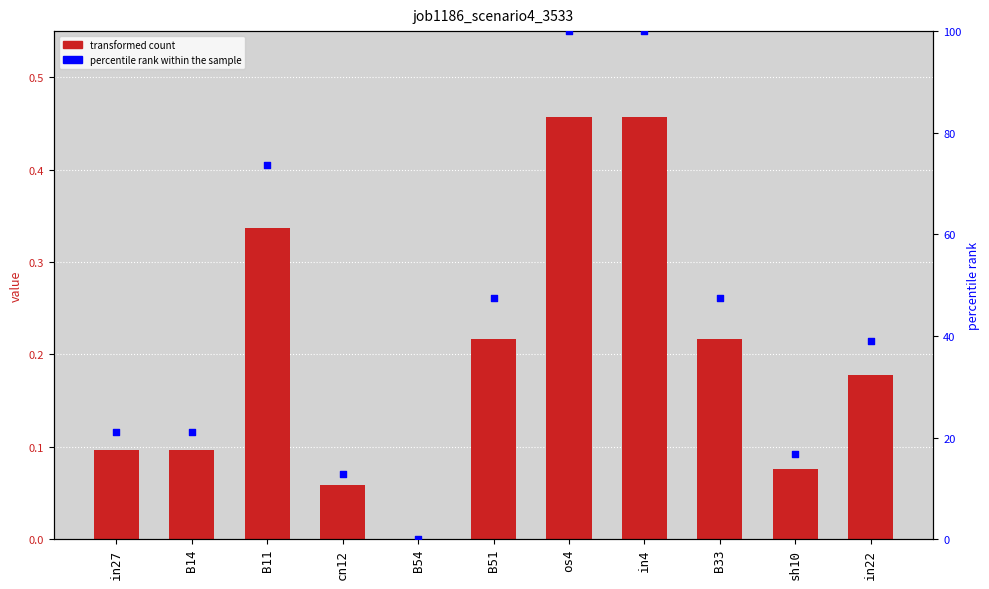

At which category is the sum across all series the highest?

os4